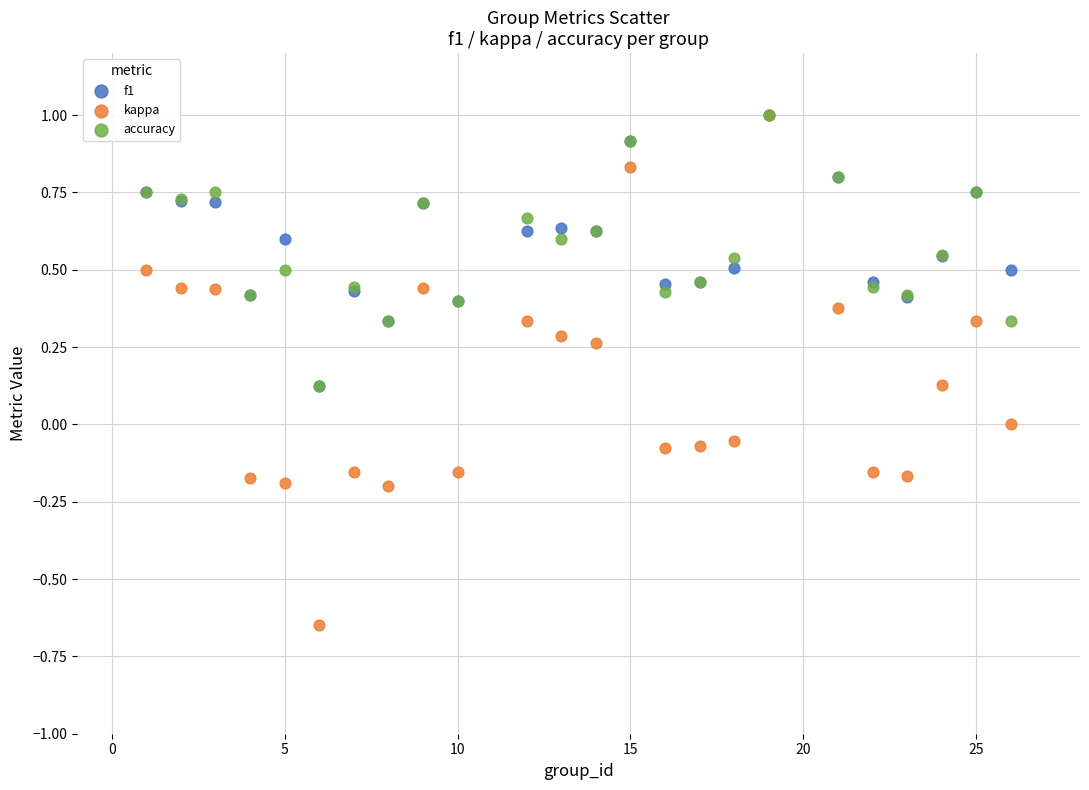

What are all the series names shown in the legend?

f1, kappa, accuracy